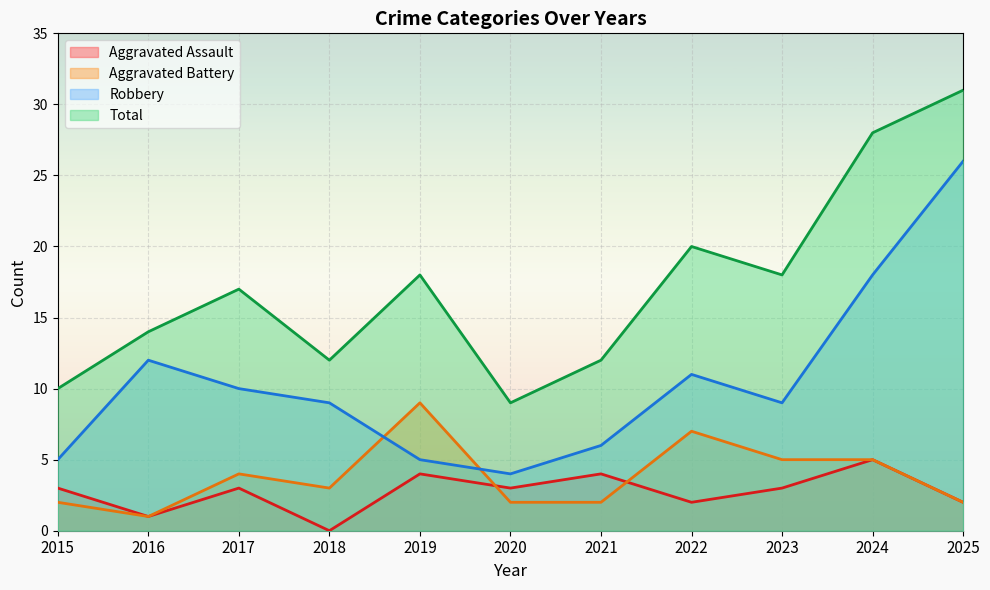

What value does the Aggravated Assault series have at 2019?

4